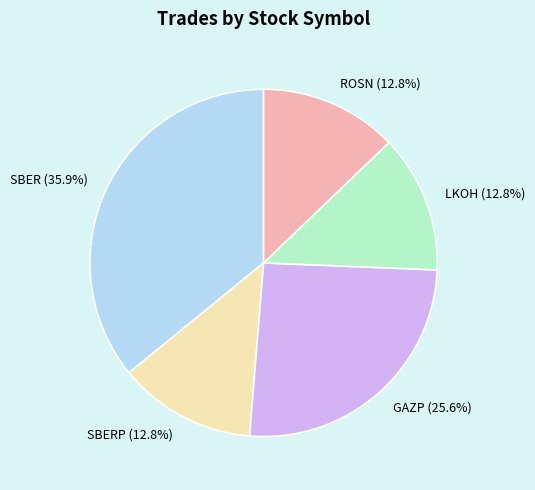

How much of the chart is everything except LKOH (12.8%)?

87.2%